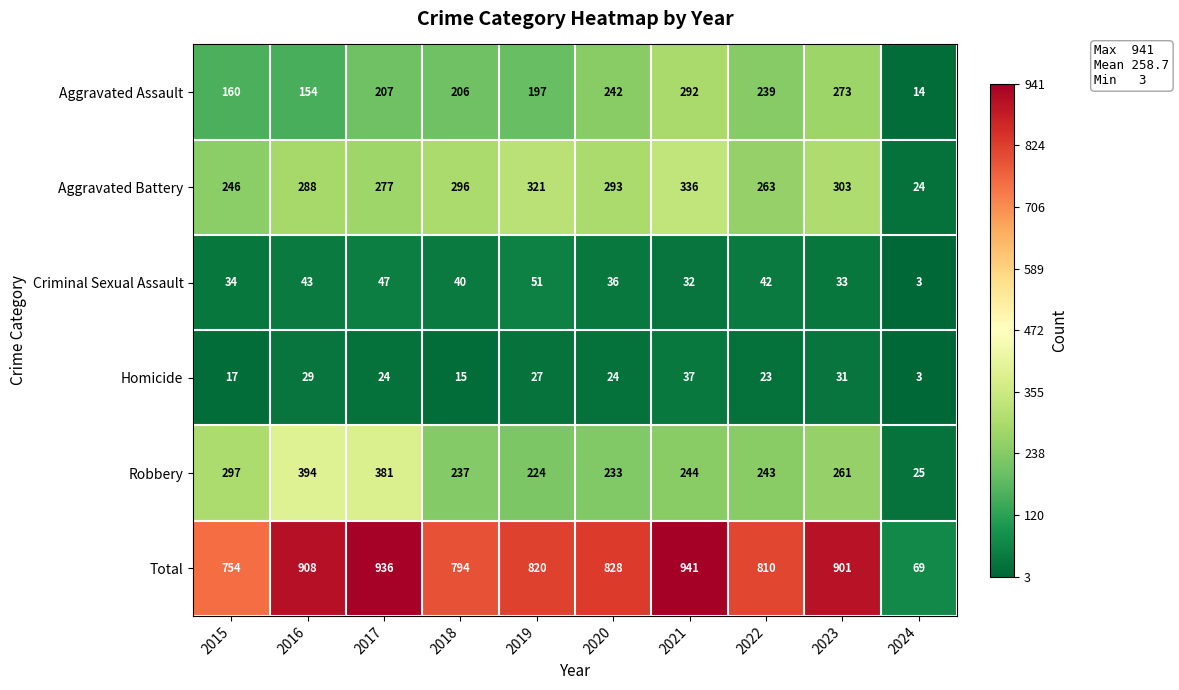

What is the difference between the Total values at 2016 and 2020?

80